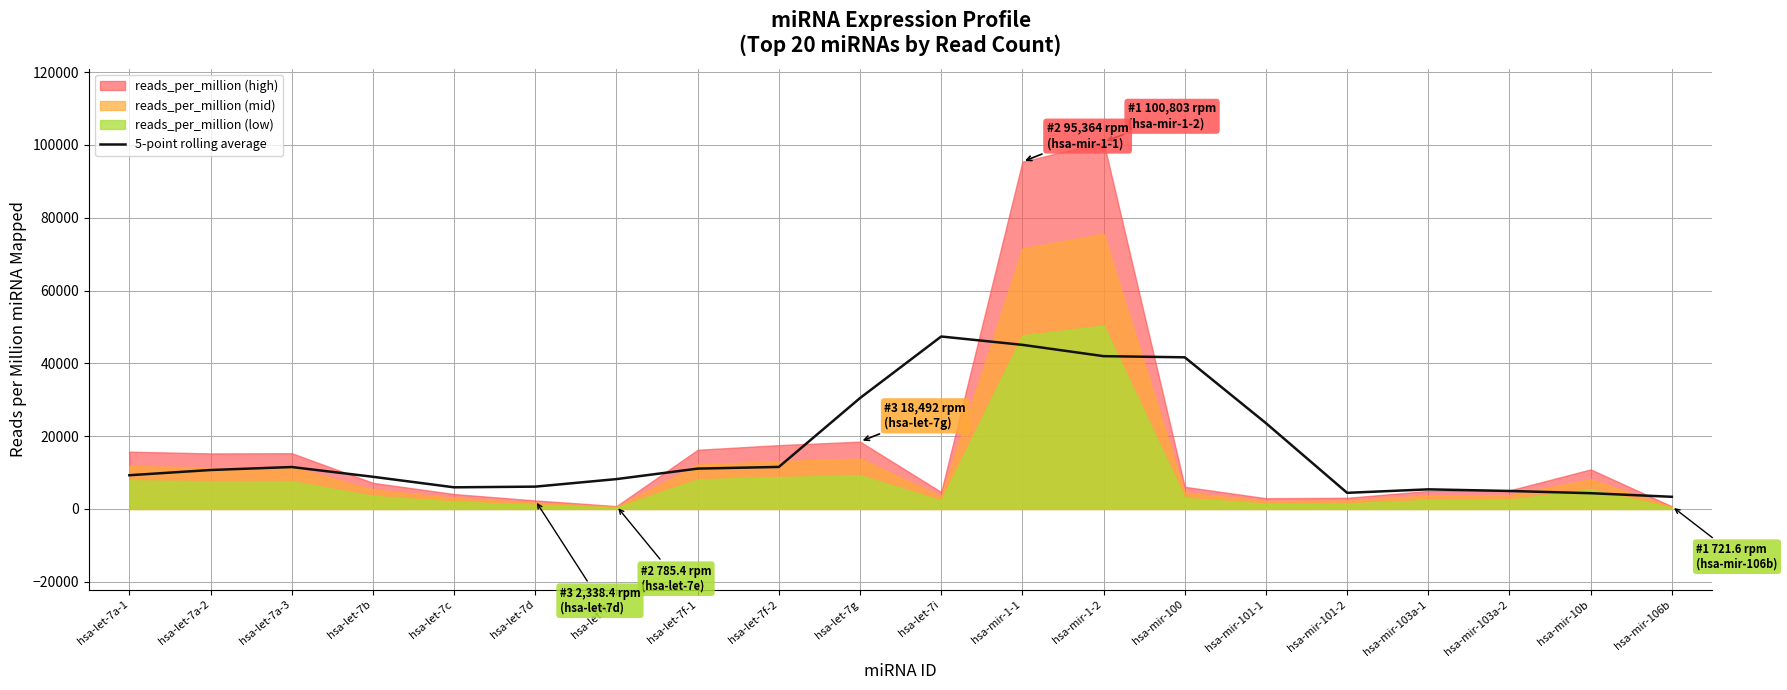

Does the chart display data point markers on the line(s)?

No